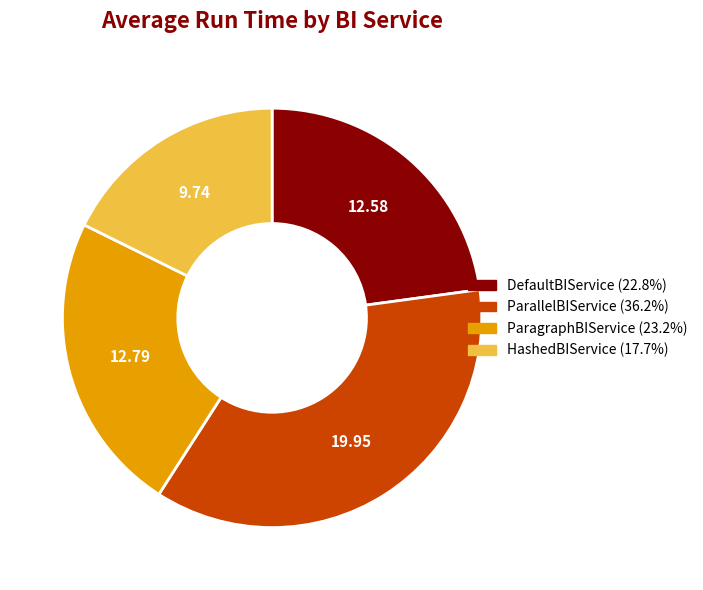

Approximately how many times larger is the value at DefaultBIService compared to ParagraphBIService?

1.0